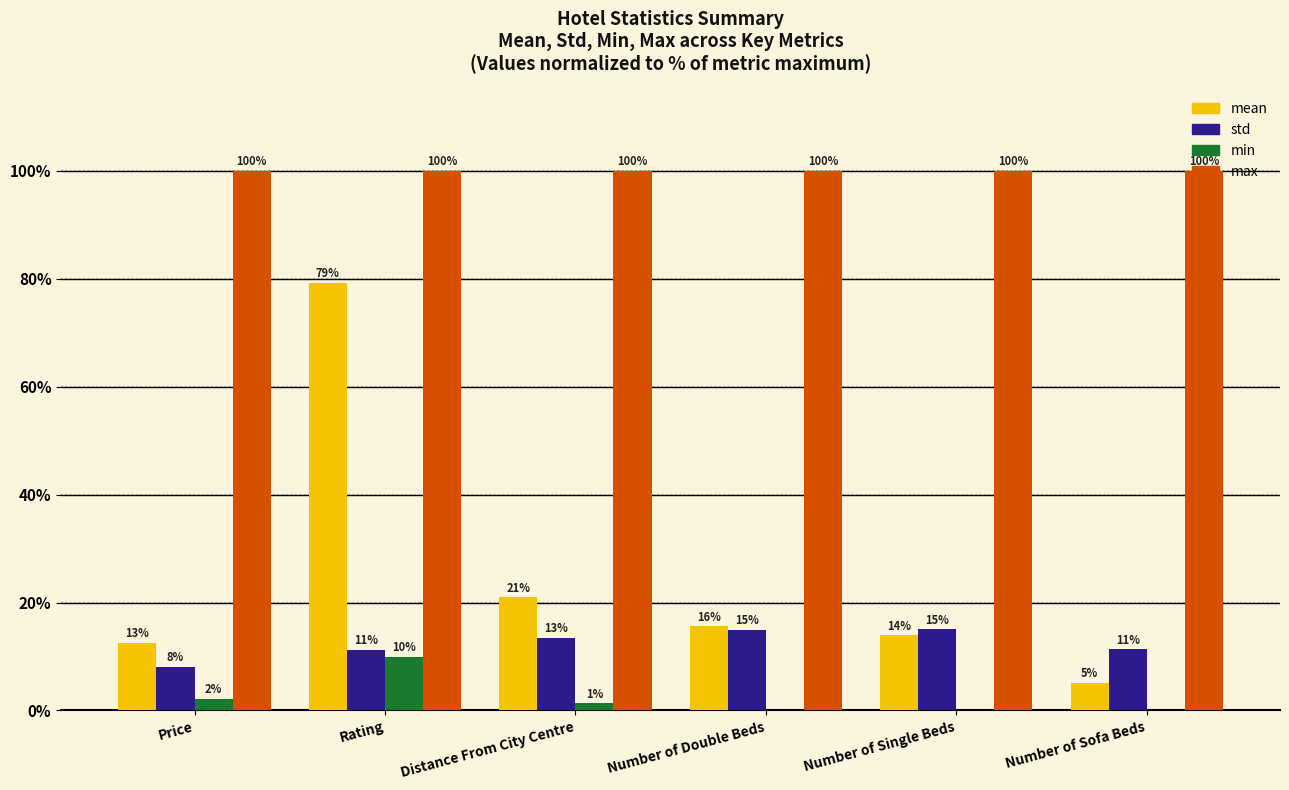

At which label does min first exceed 1?

Price